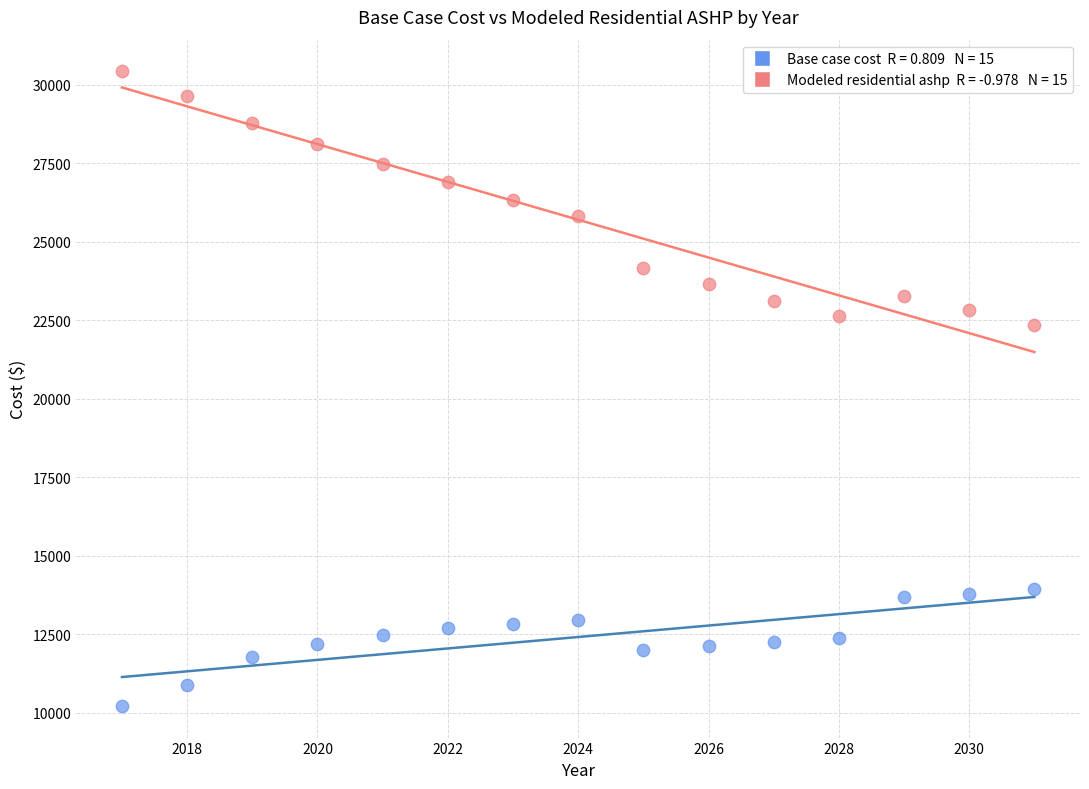

Across all data points, what is the range of X values (max minus min)?

14.0